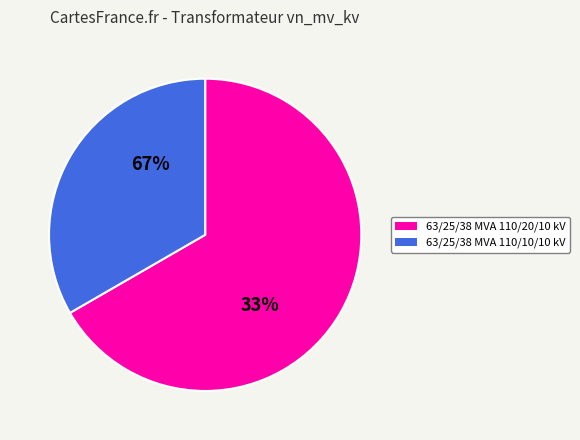

What percentage is the 63/25/38 MVA 110/20/10 kV slice, to the nearest percent?

67%